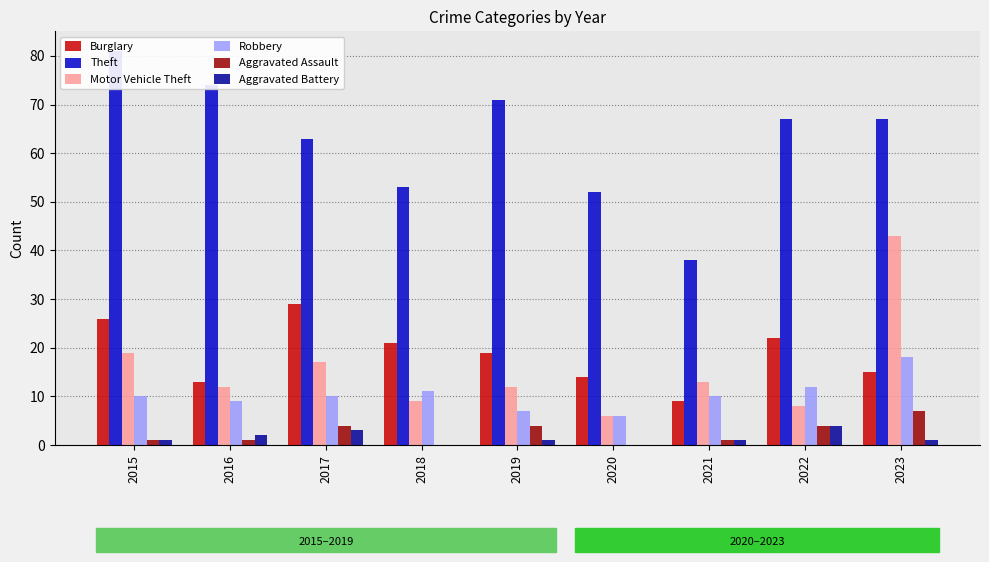

Where does the Aggravated Battery series first go above 1?

2016